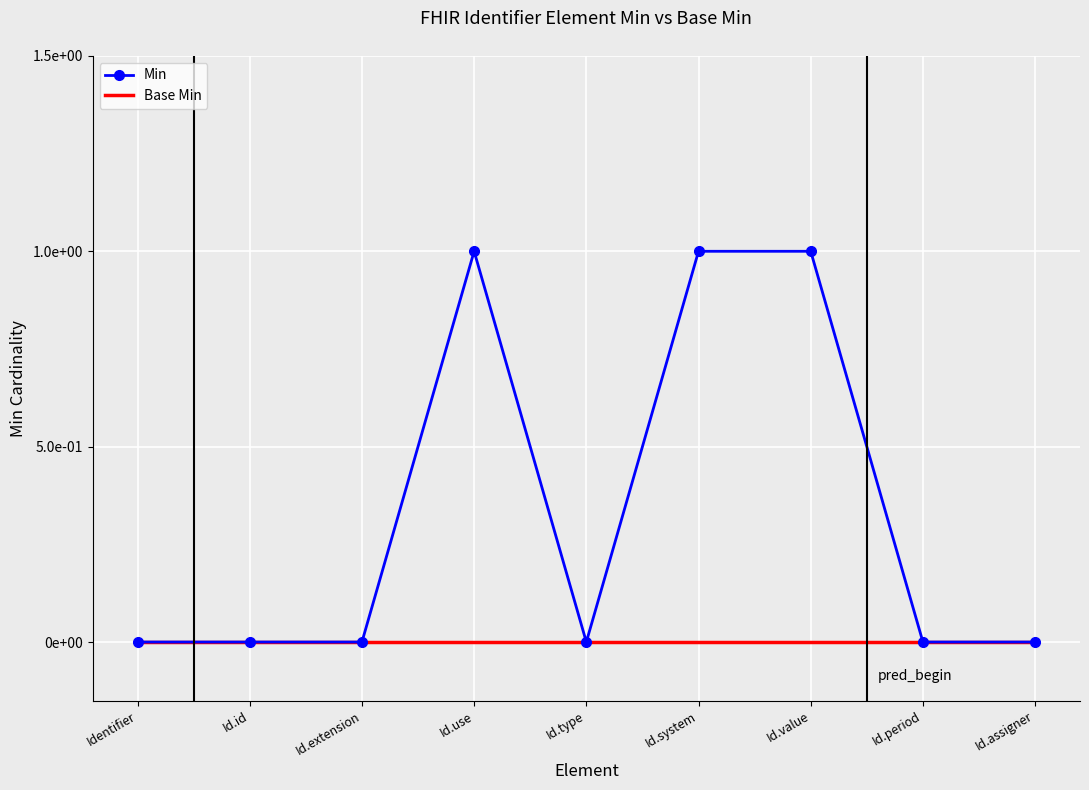

What are all the series names shown in the legend?

Min, Base Min